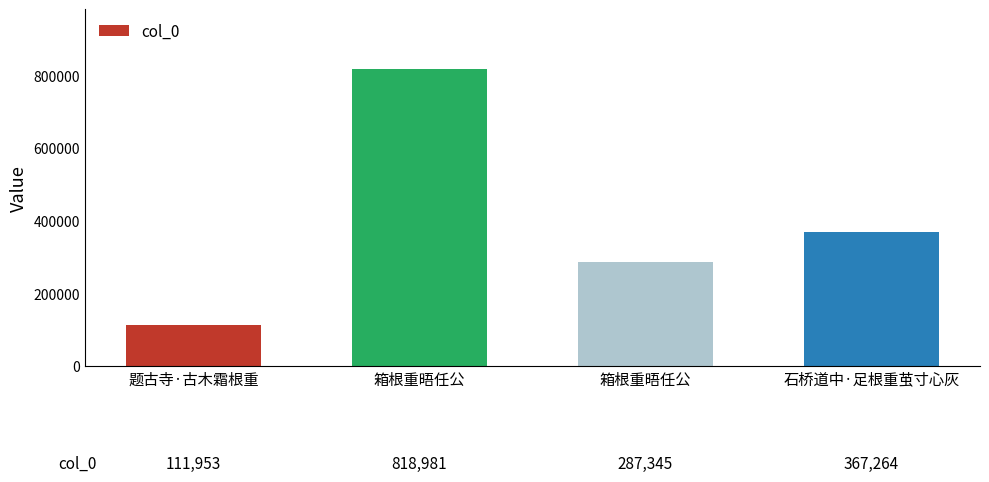

Which category has the highest value across all series?

箱根重晤任公